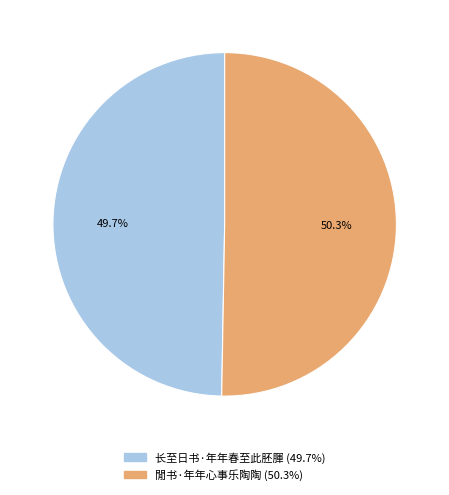

Which has a higher value, 长至日书·年年春至此胚腪 or 閒书·年年心事乐陶陶?

閒书·年年心事乐陶陶